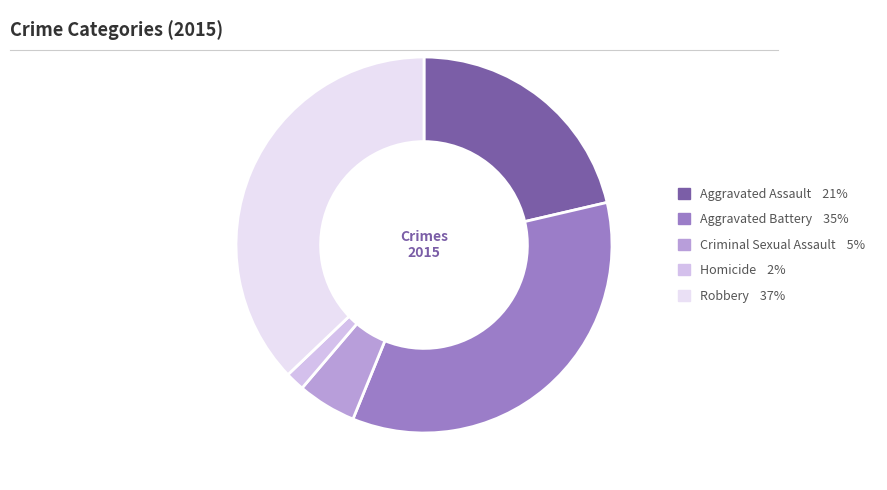

True or false: Aggravated Assault accounts for 9% of the total.

False